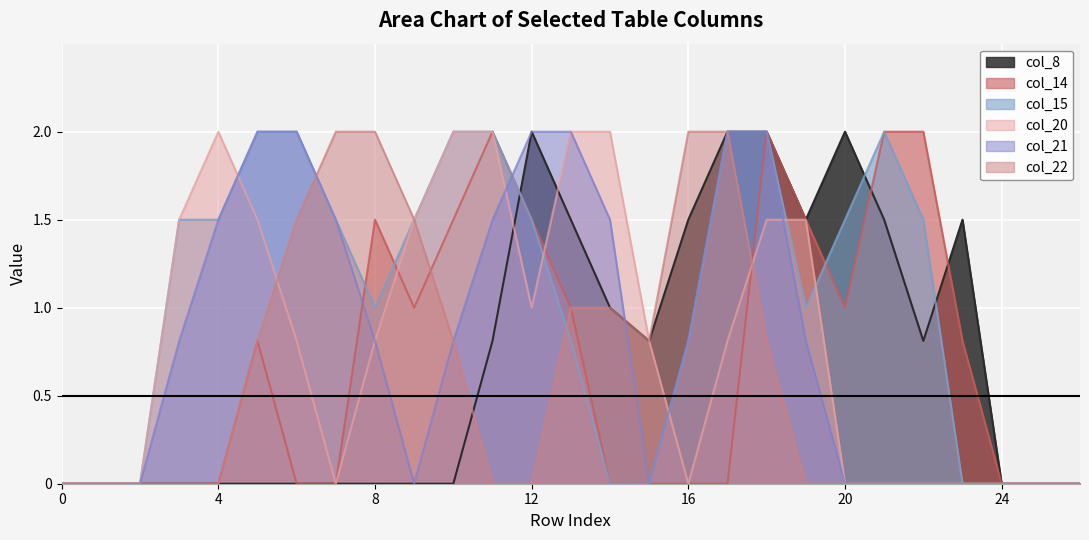

Is the value of col_22 at 1 greater than the value of col_20 at 4?

No